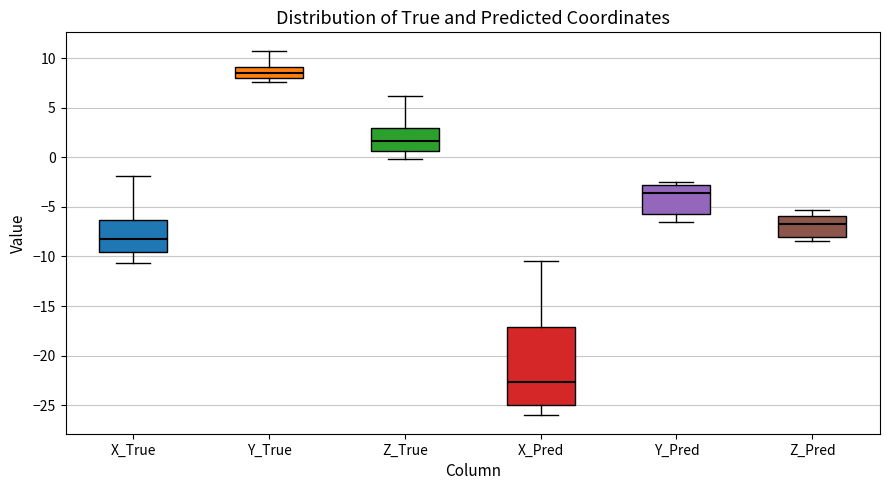

Comparing the boxes themselves (not the whiskers), which one is the tallest?

X_Pred